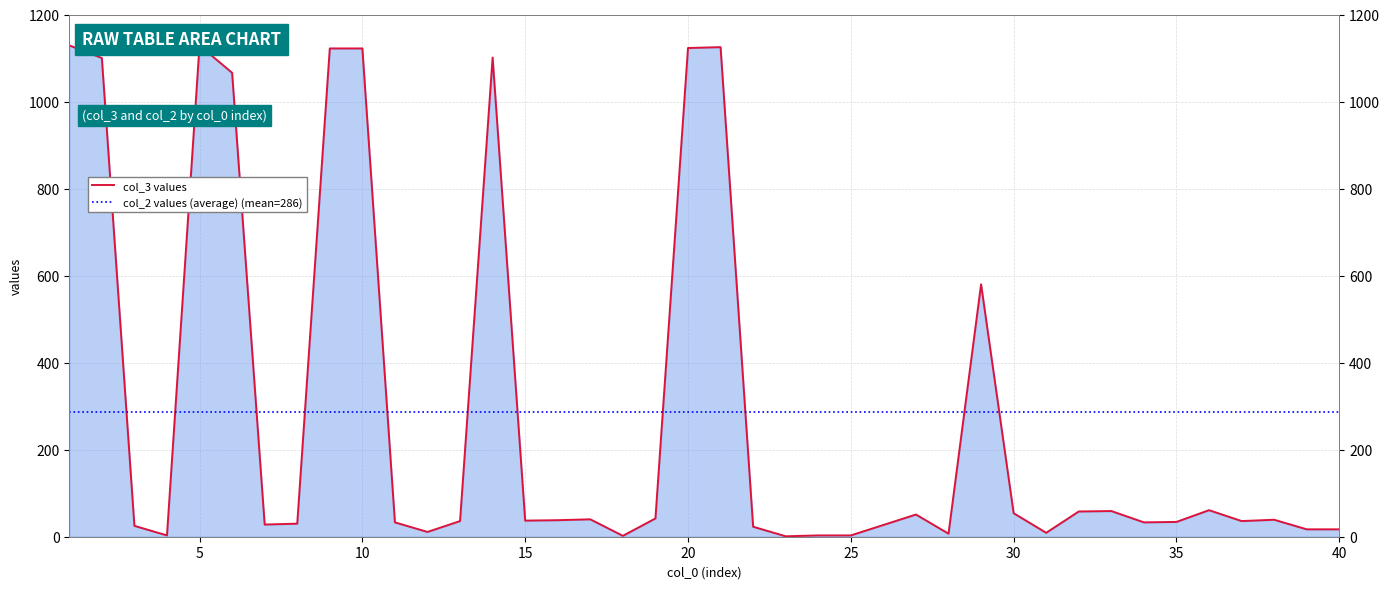

Which label corresponds to the largest value in the chart?

1